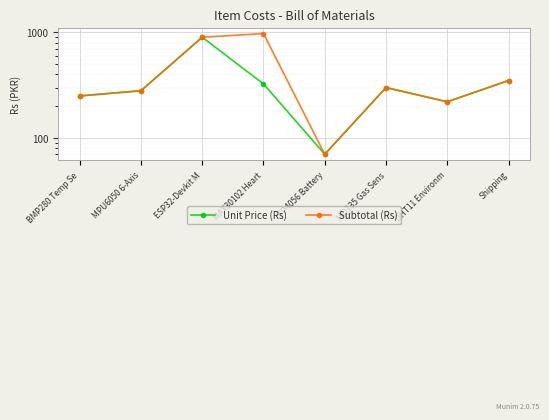

What is the average value of the Unit Price (Rs) series?

337